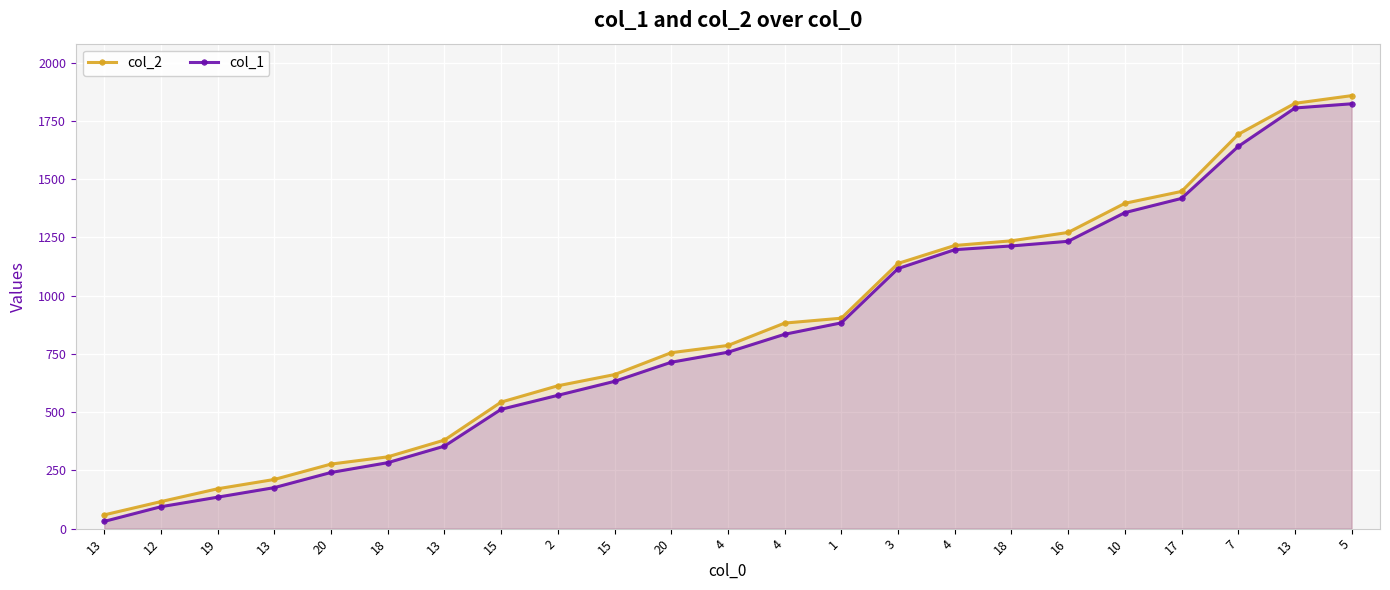

List the series in order of their overall mean, lowest first.

col_1, col_2